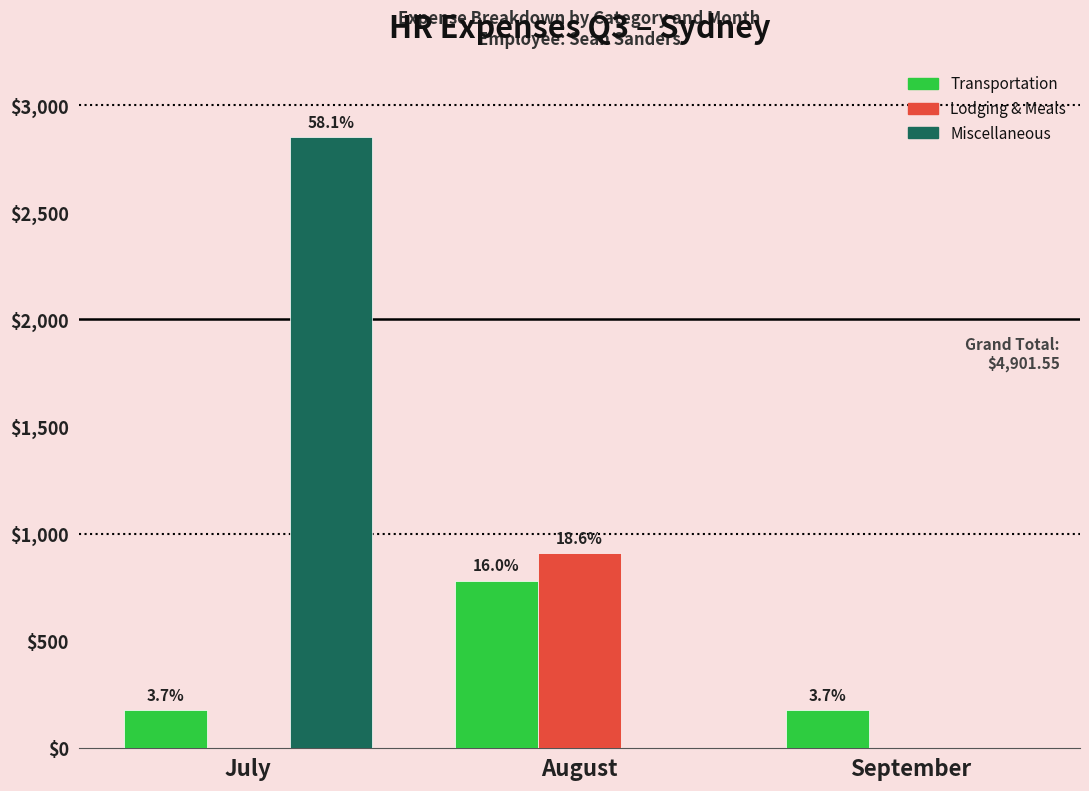

What are all the series names shown in the legend?

Transportation, Lodging & Meals, Miscellaneous